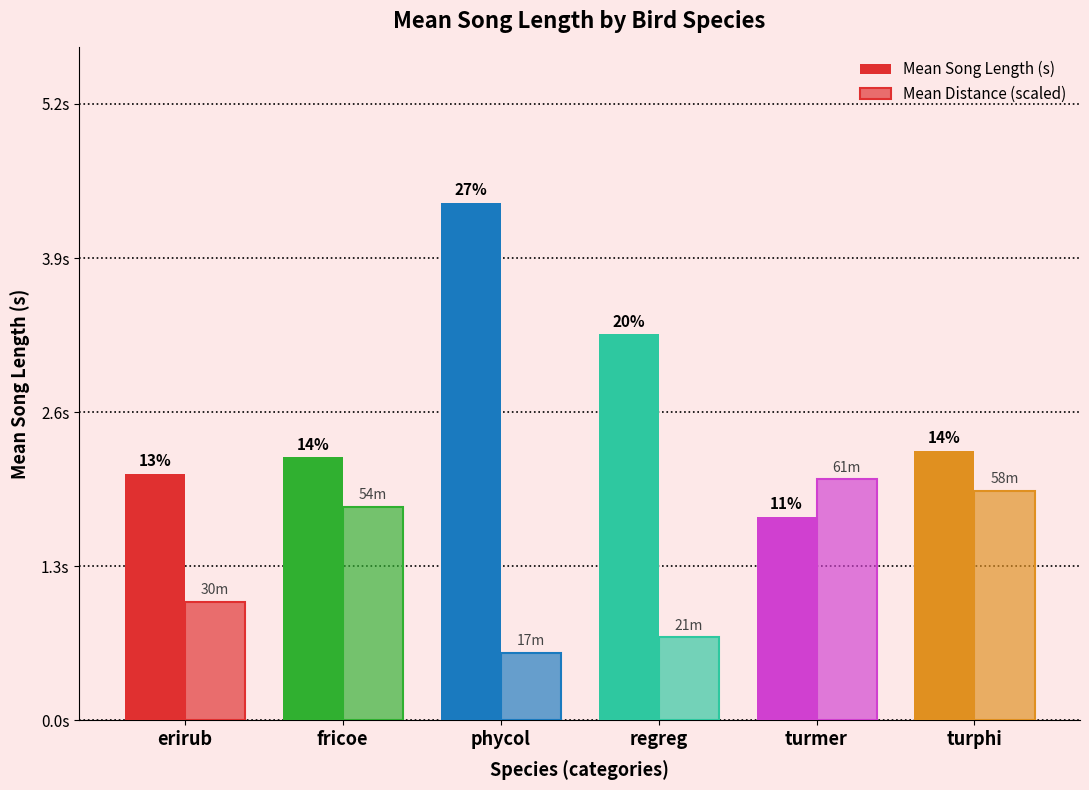

List the labels in order of Mean Distance (scaled) value, largest first.

turmer, turphi, fricoe, erirub, regreg, phycol